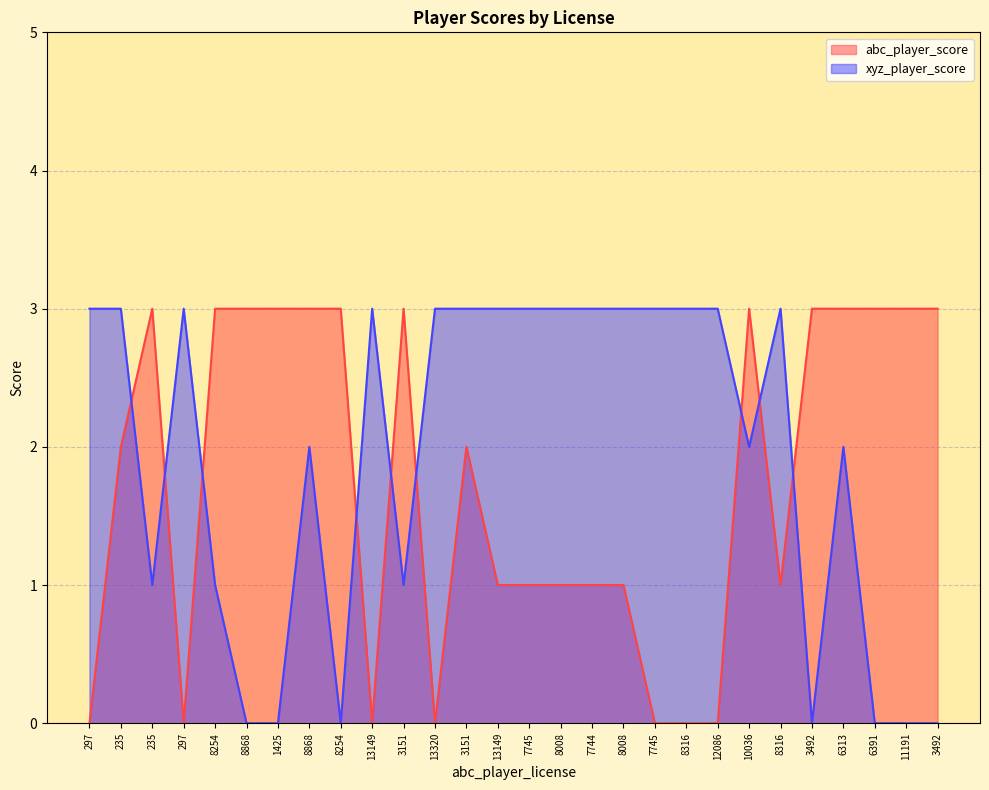

Reading left to right, extract all data points from this chart.

abc_player_score: 297=0	235=2	235=3	297=0	8254=3	8868=3	1425=3	8868=3	8254=3	13149=0	3151=3	13320=0	3151=2	13149=1	7745=1	8008=1	7744=1	8008=1	7745=0	8316=0	12086=0	10036=3	8316=1	3492=3	6313=3	6391=3	11191=3	3492=3
xyz_player_score: 297=3	235=3	235=1	297=3	8254=1	8868=0	1425=0	8868=2	8254=0	13149=3	3151=1	13320=3	3151=3	13149=3	7745=3	8008=3	7744=3	8008=3	7745=3	8316=3	12086=3	10036=2	8316=3	3492=0	6313=2	6391=0	11191=0	3492=0